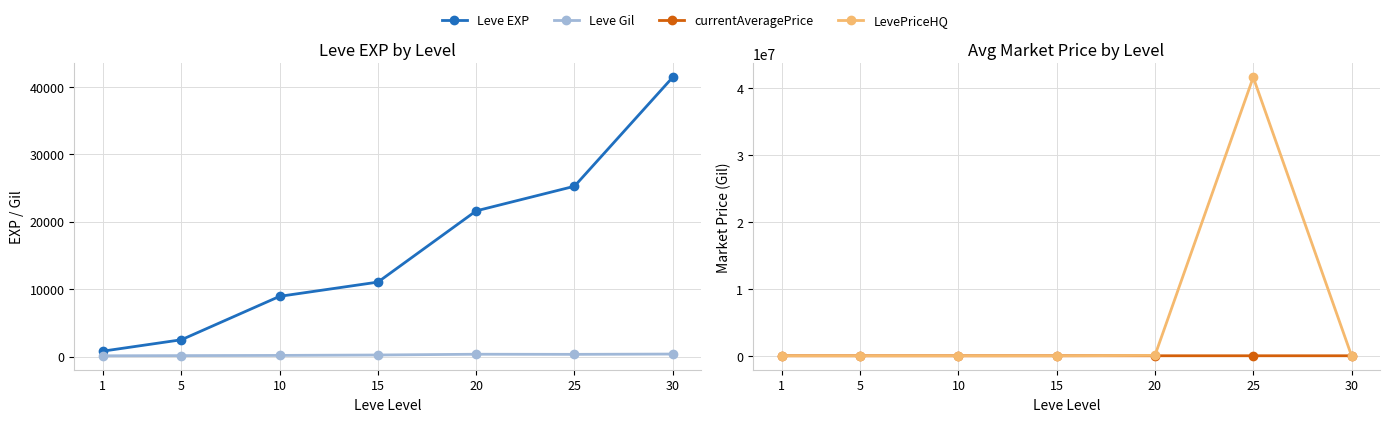

How many data points does each series have?

7